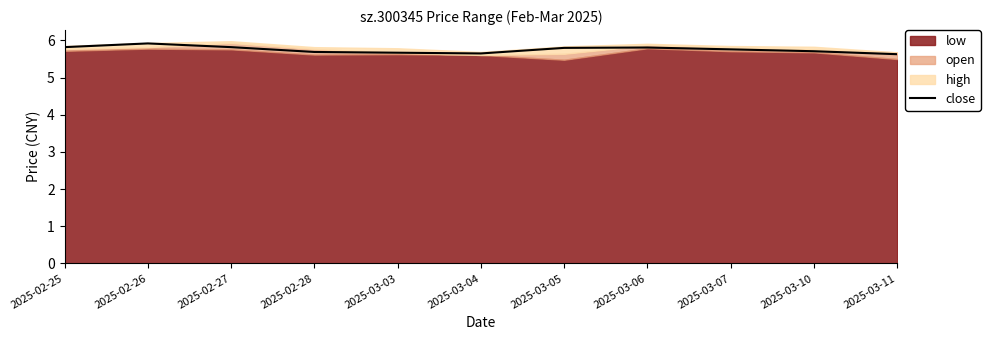

Which label corresponds to the smallest value in the chart?

2025-03-11